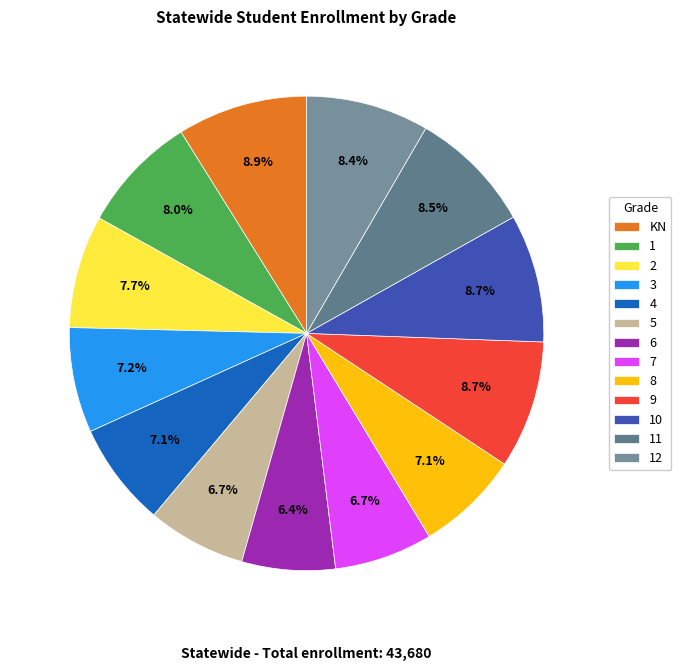

Rank the categories by value from lowest to highest.

6, 7, 5, 8, 4, 3, 2, 1, 12, 11, 9, 10, KN